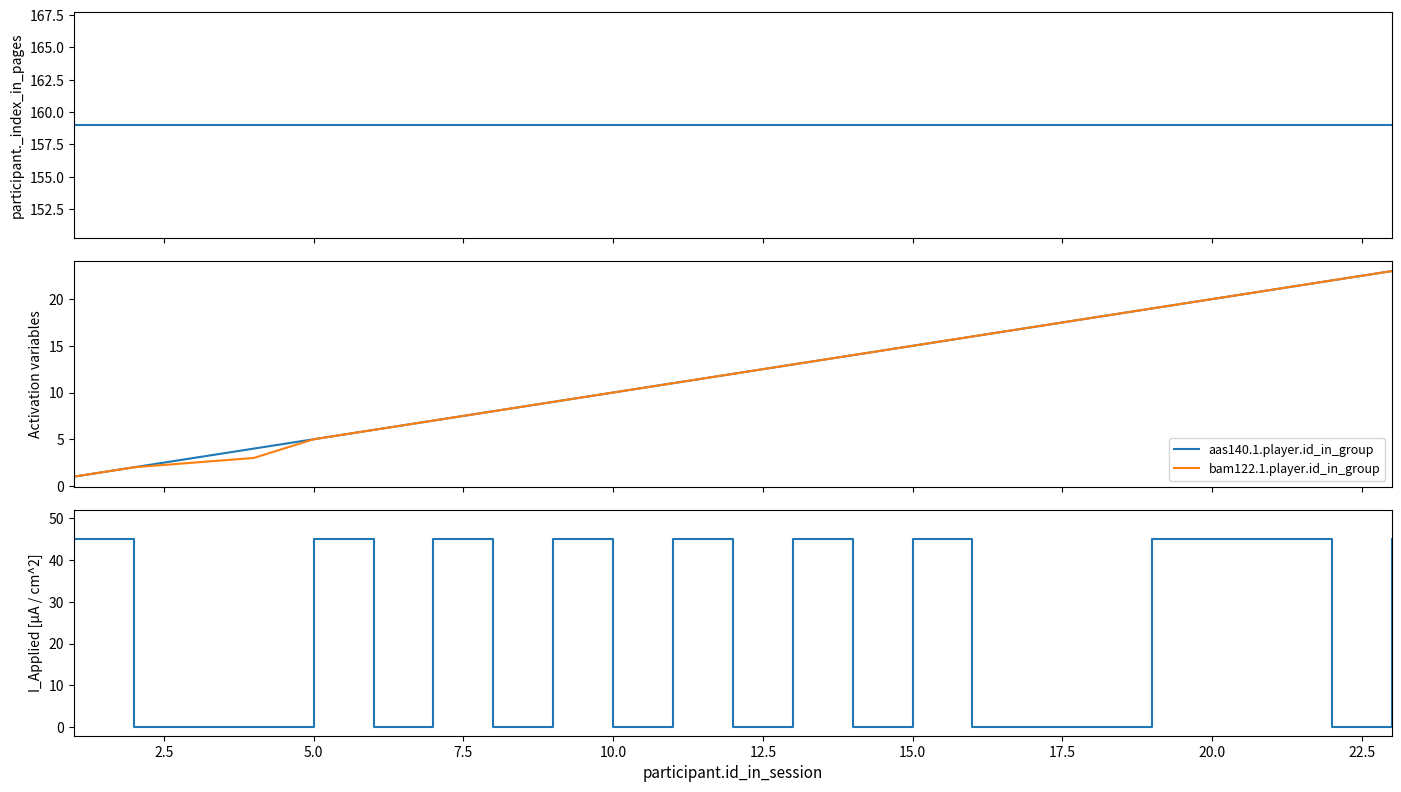

What is the value of the bam122.1.player.id_in_group point at the 3rd from the left?

3